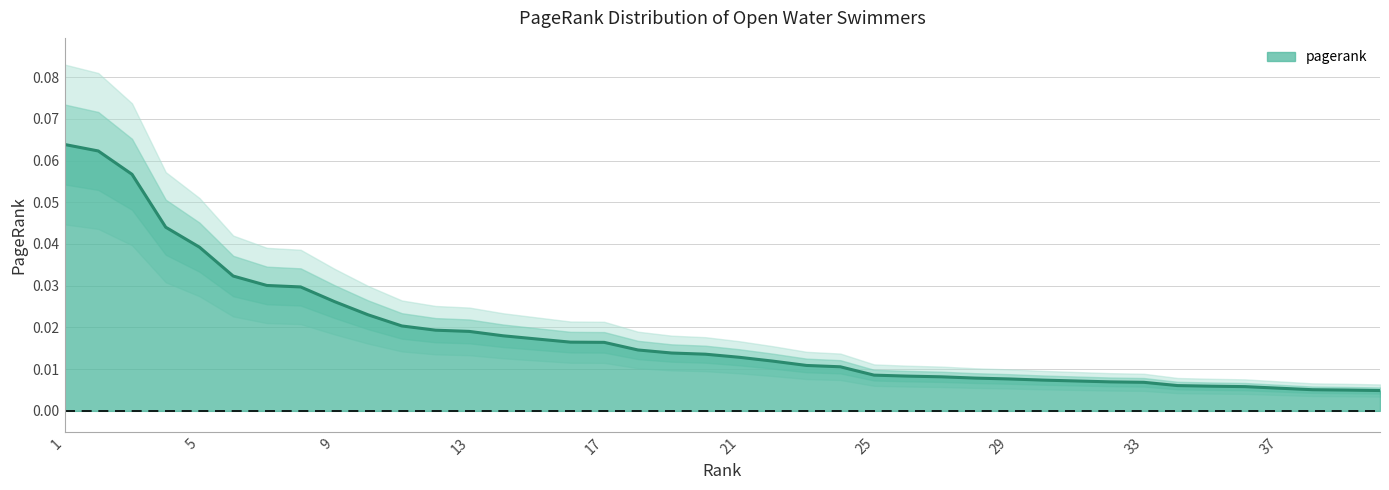

How many lines are shown in the chart?

1